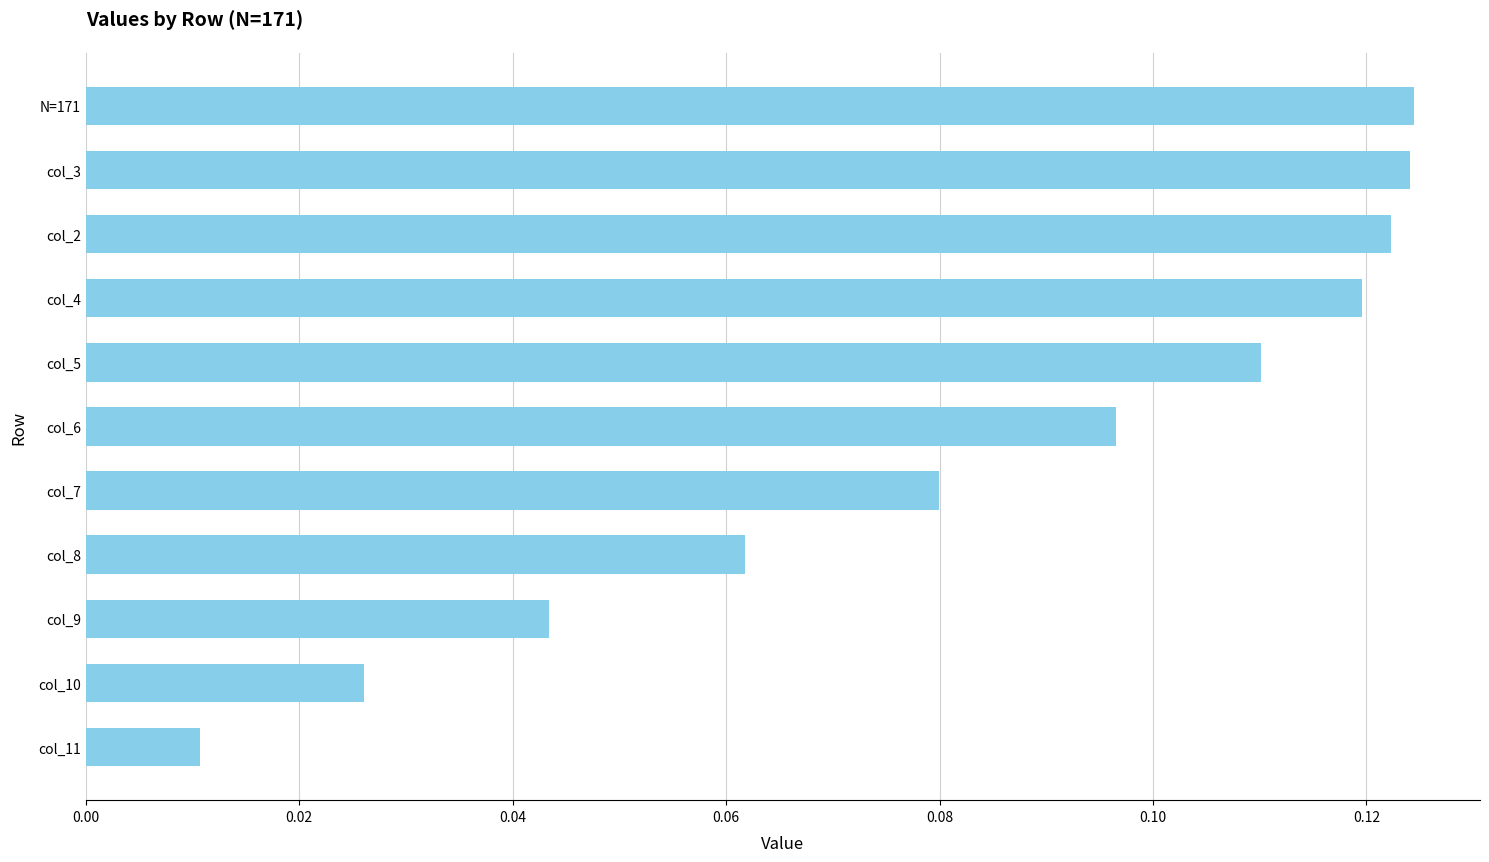

What is the label of the 8th bar from the top?

col_8